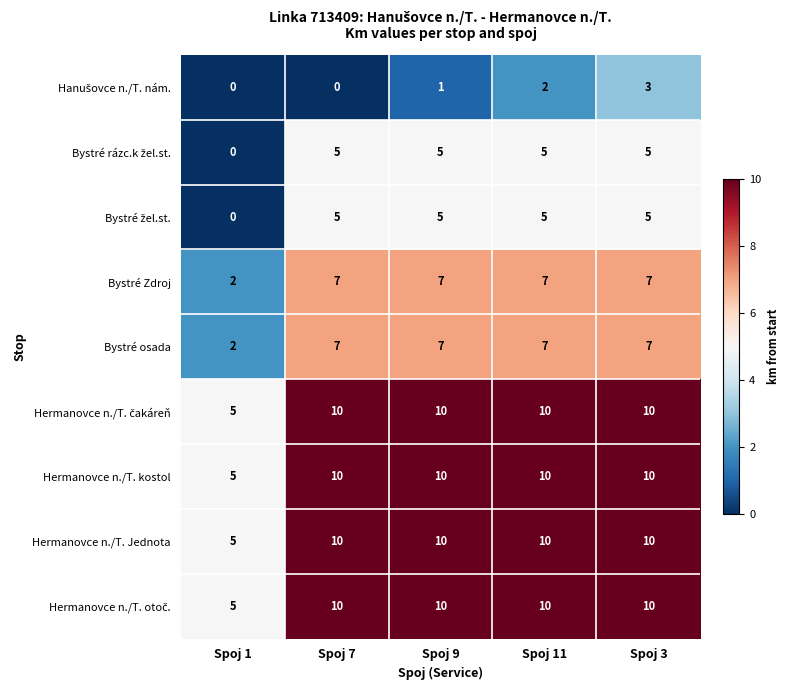

Which category has the lowest value in the Hermanovce n./T. Jednota series?

Spoj 1